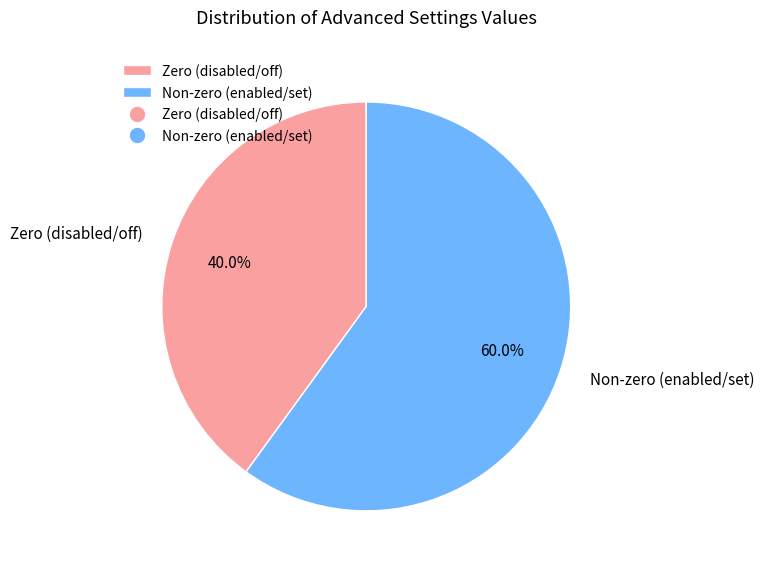

Which slice is the smallest?

Zero (disabled/off)